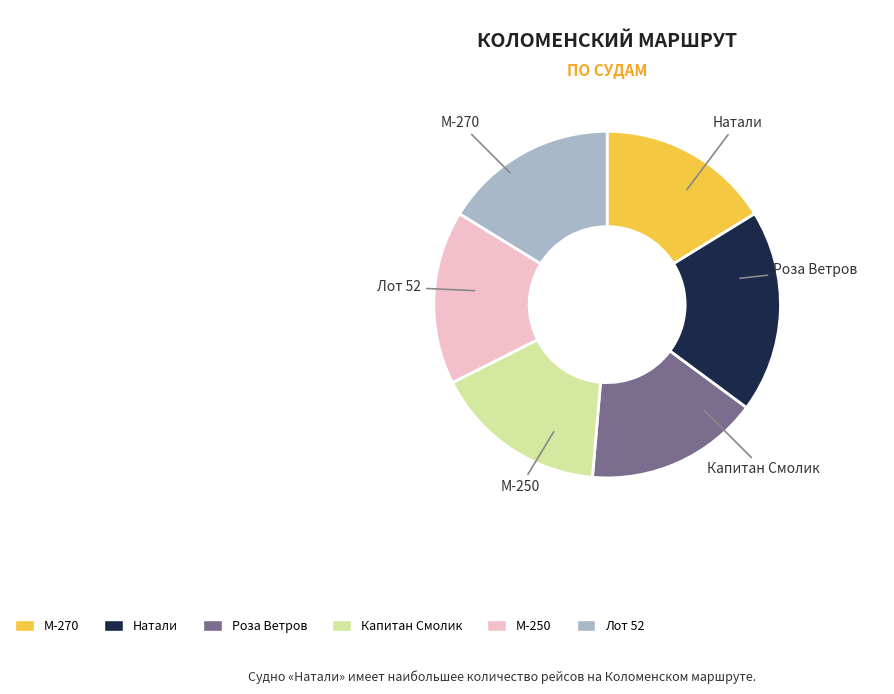

What is the largest slice in the pie chart?

Натали